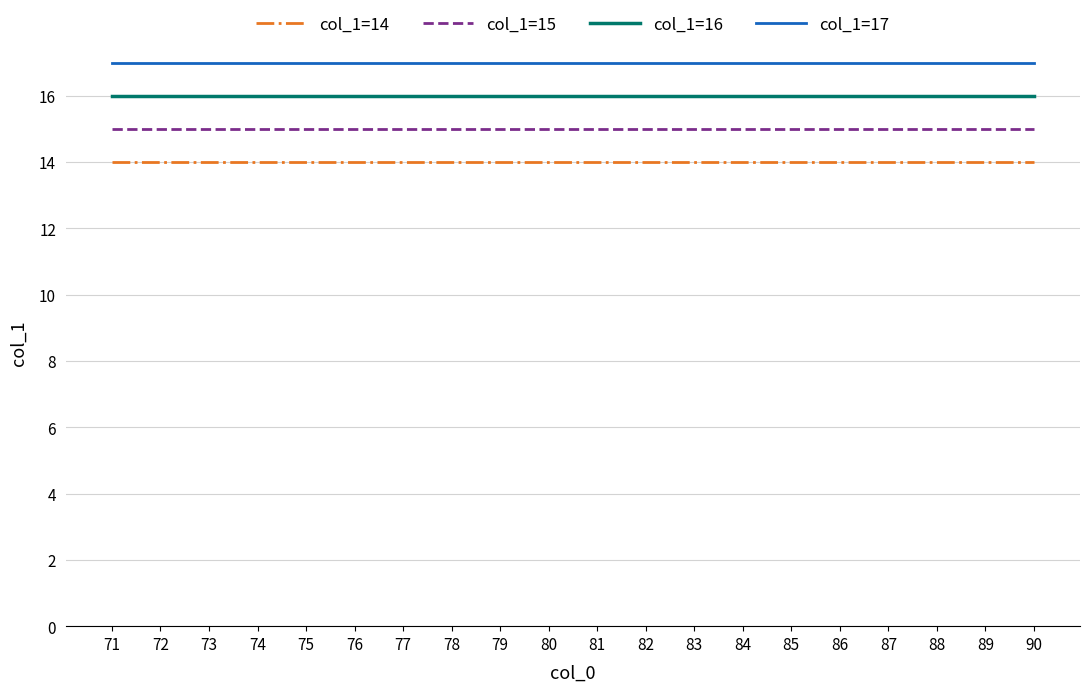

True or false: col_1=17 and col_1=15 intersect in this chart.

False